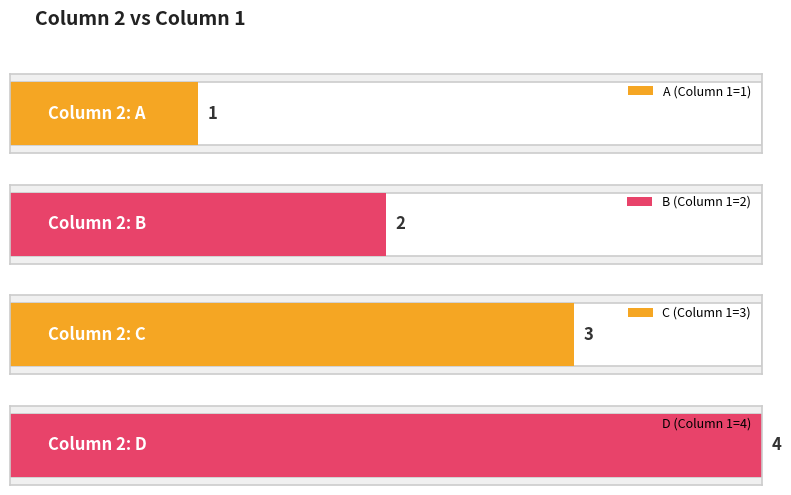

Does the chart contain stacked bars?

No